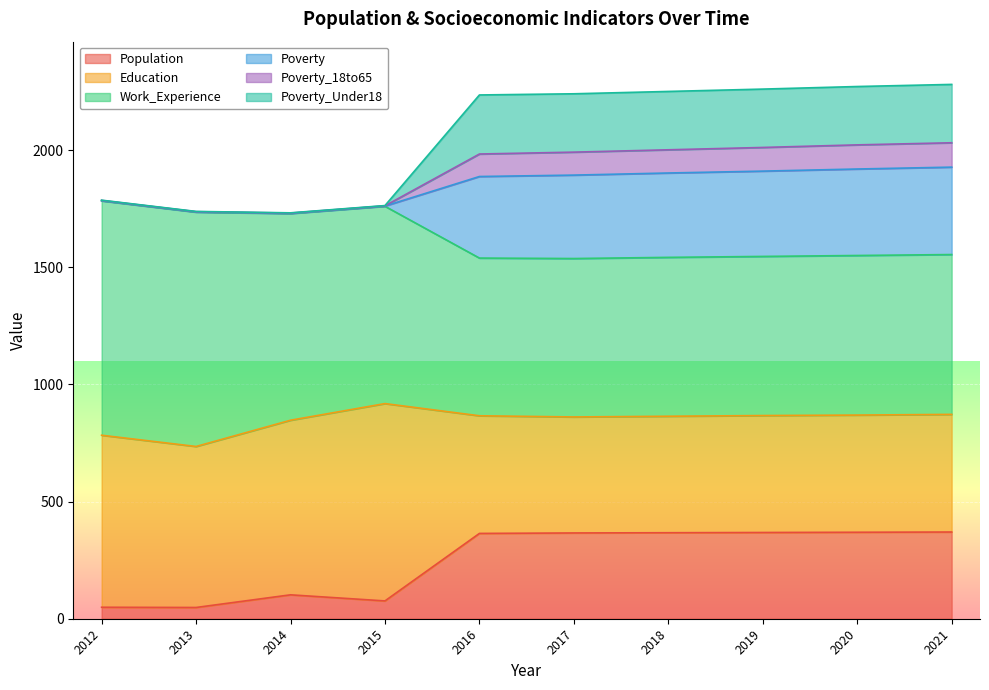

In Poverty, how many points are lower than both neighbors (excluding endpoints)?

1